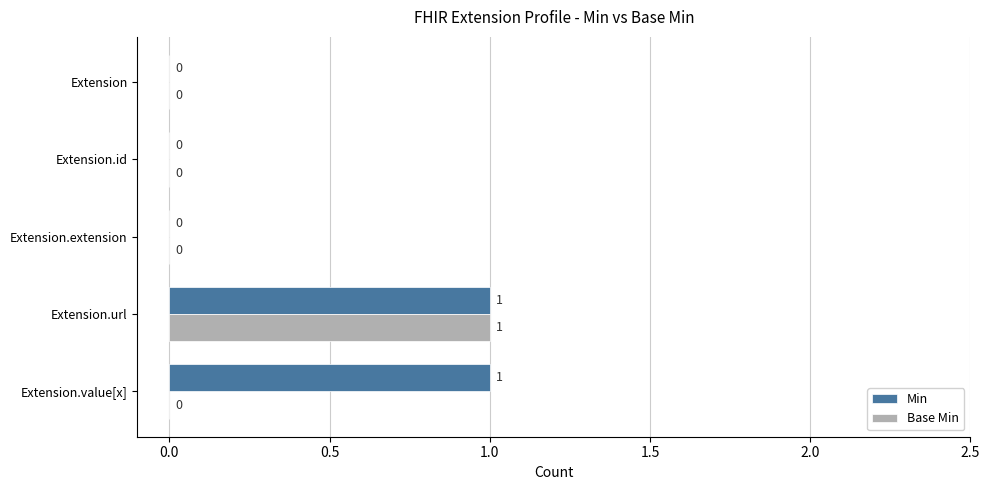

The value of Min at Extension.value[x] is 1. True or false?

True